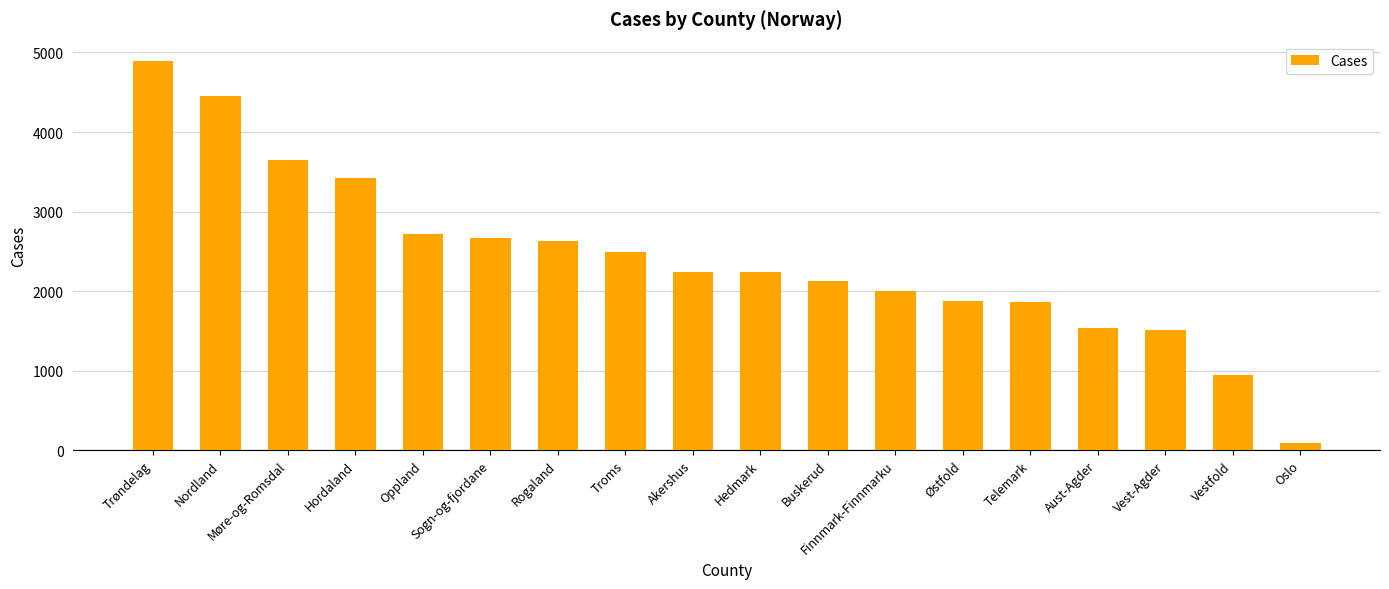

What is the average value?

2408